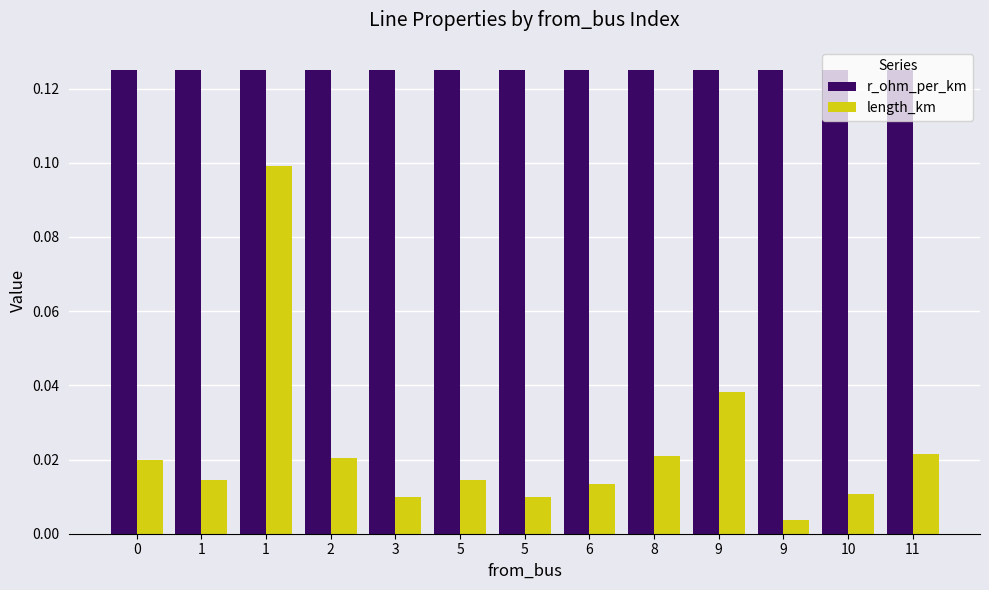

What are all the series names shown in the legend?

r_ohm_per_km, length_km